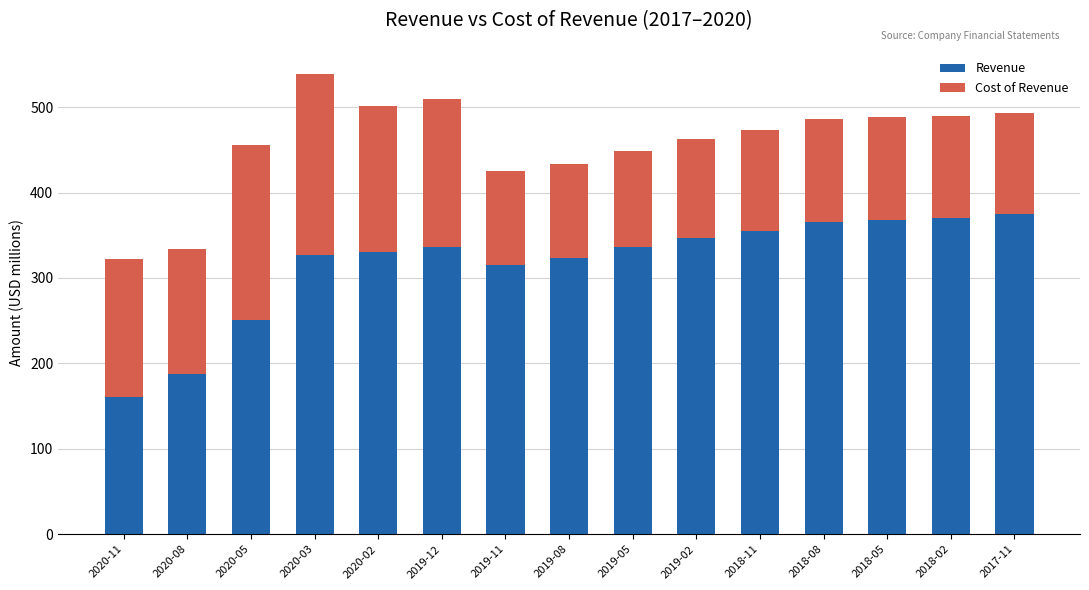

What is the difference between the second highest and minimum values in the Revenue series?

209.8